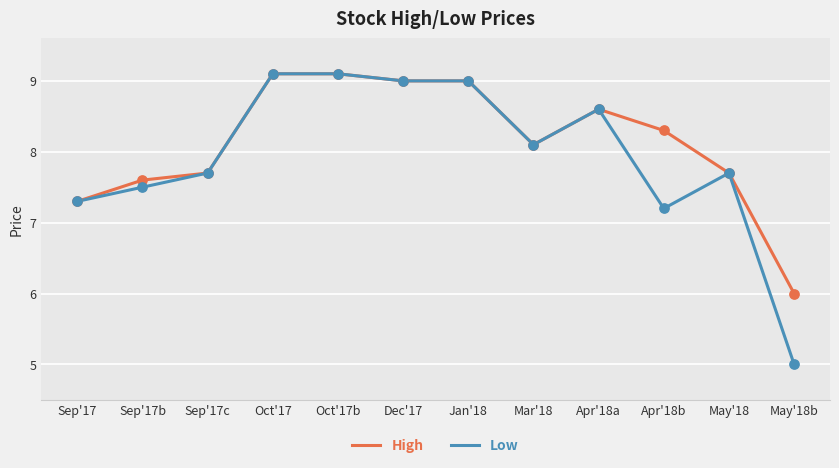

Which series has the widest spread of values?

Low